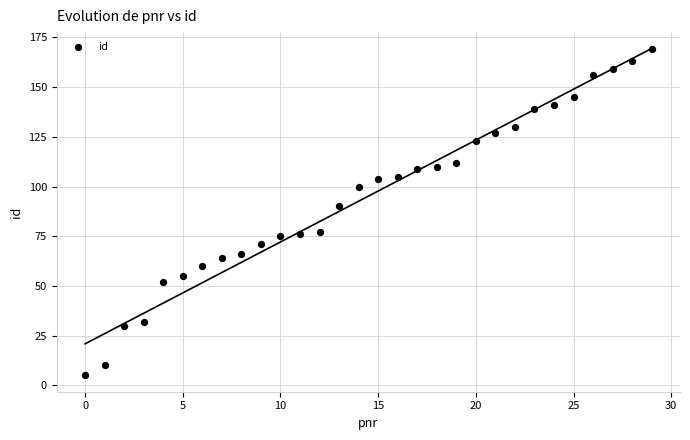

What Y value in the scatter plot is closest to 87?

90